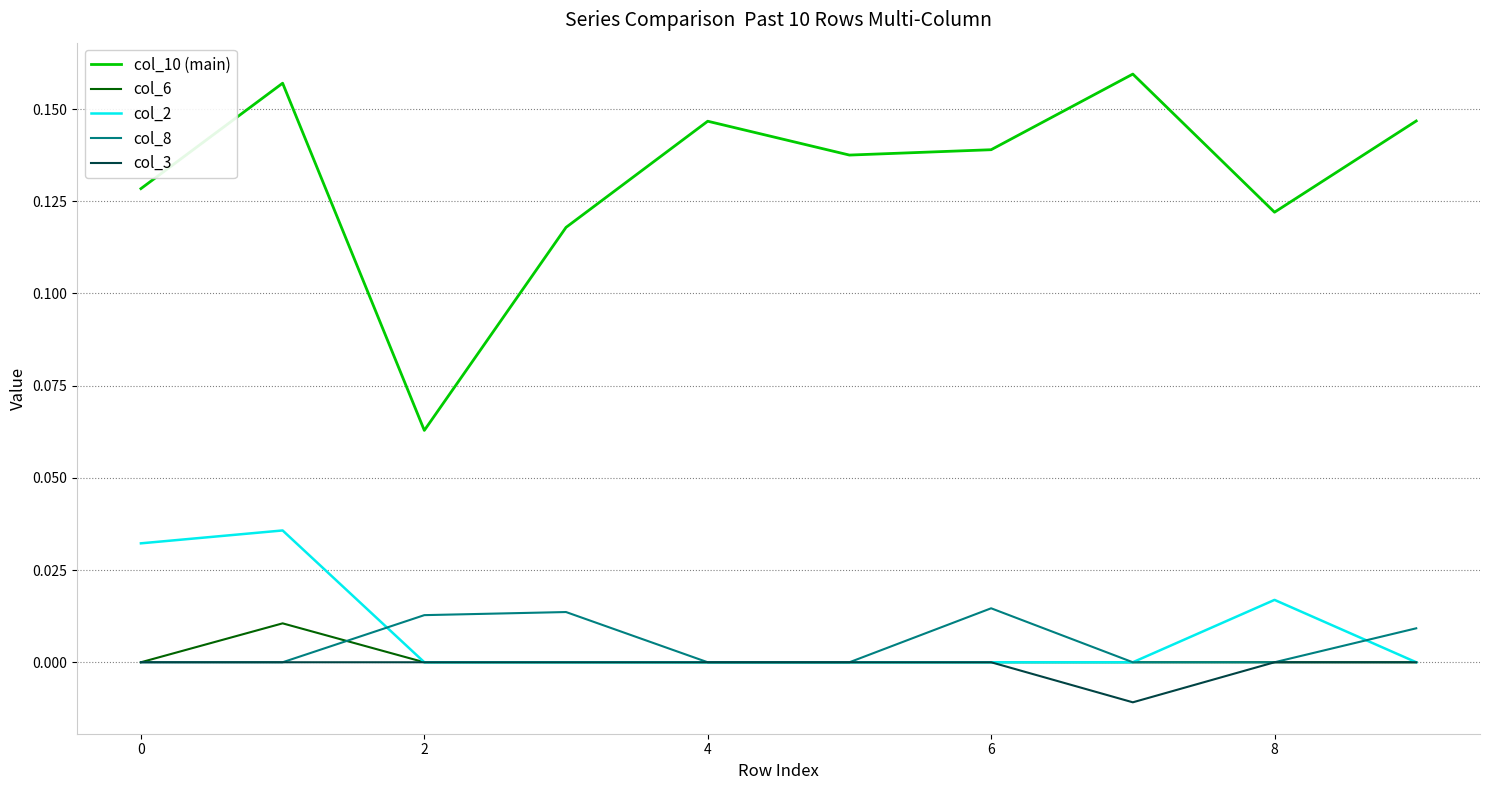

True or false: col_2 has more than 0 interior local peaks.

True